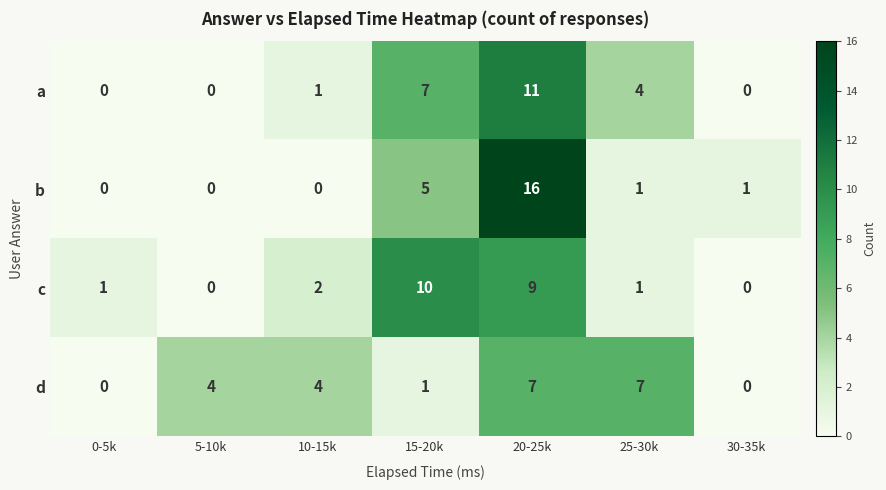

The value of d at 10-15k is 4. True or false?

True